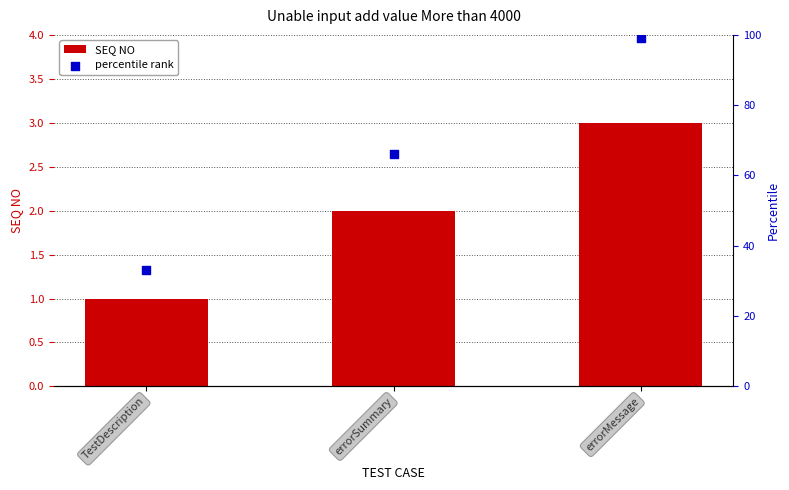

Is the value of SEQ NO at errorSummary greater than the value of percentile rank at errorMessage?

No